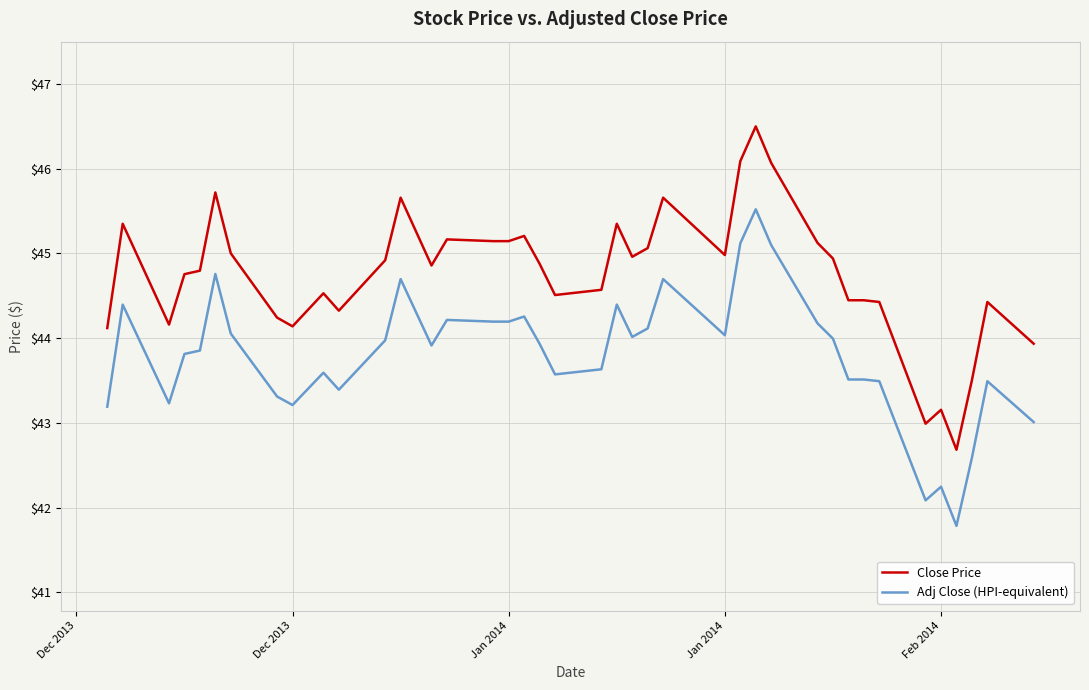

List the series in order of their overall mean, highest first.

Close Price, Adj Close (HPI-equivalent)